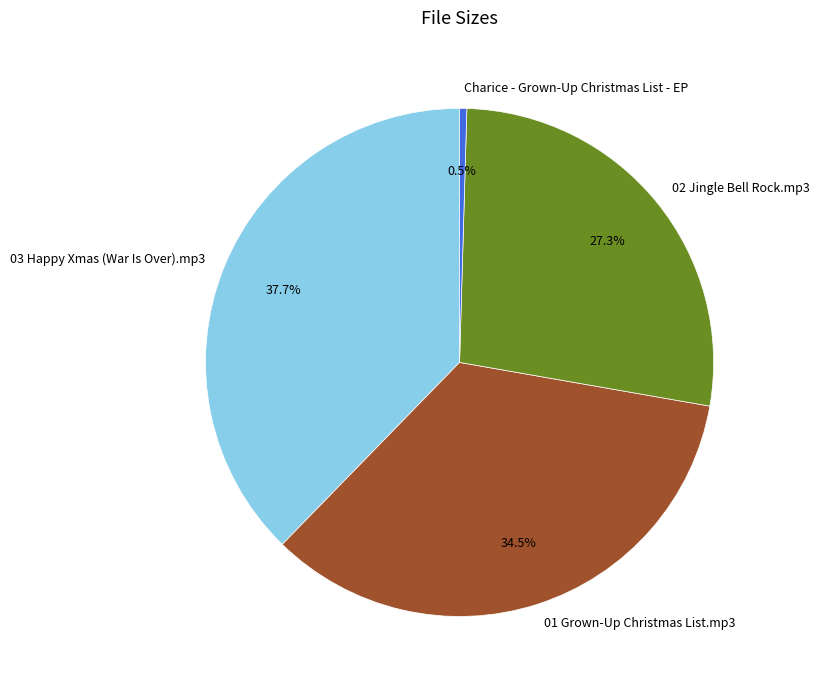

To the nearest percent, what portion does 03 Happy Xmas (War Is Over).mp3 represent?

38%